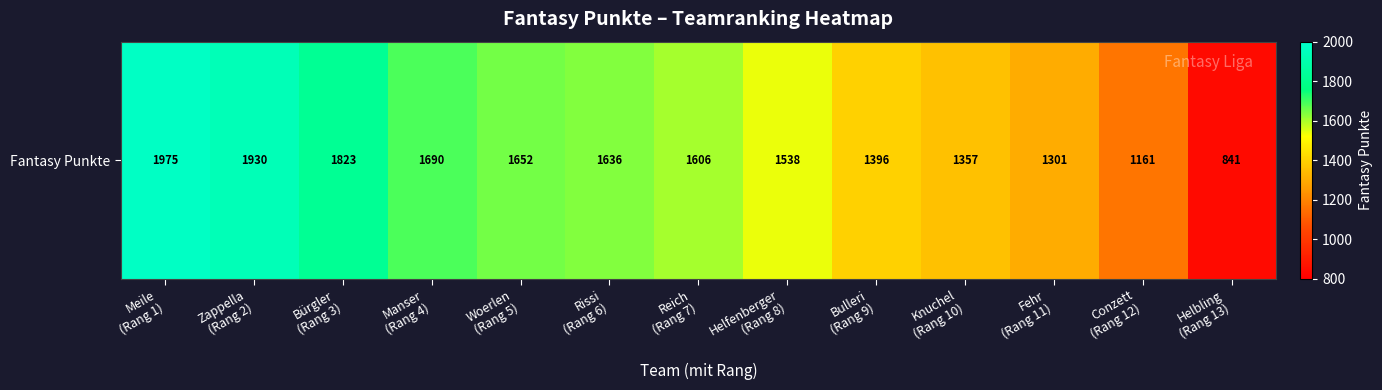

What is the difference between the maximum and minimum values?

1134